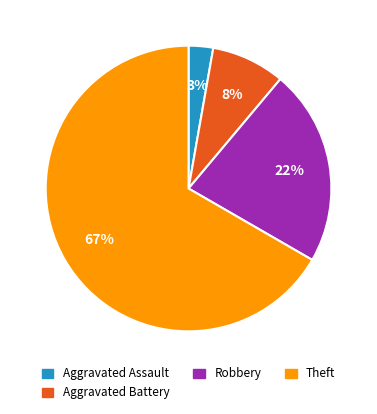

Is it true that Robbery is 22% of the pie?

True